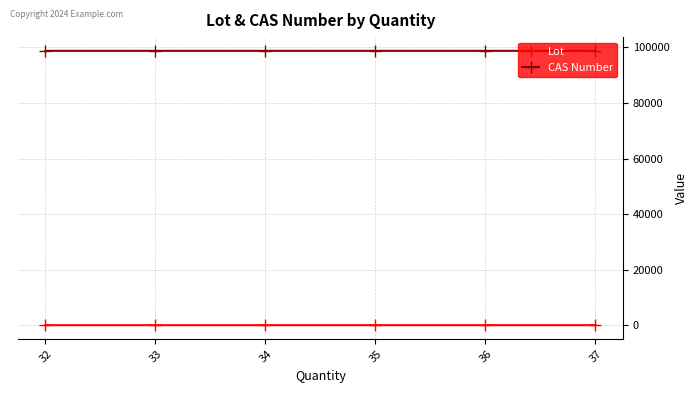

At 36, list the series in order from largest to smallest.

CAS Number, Lot